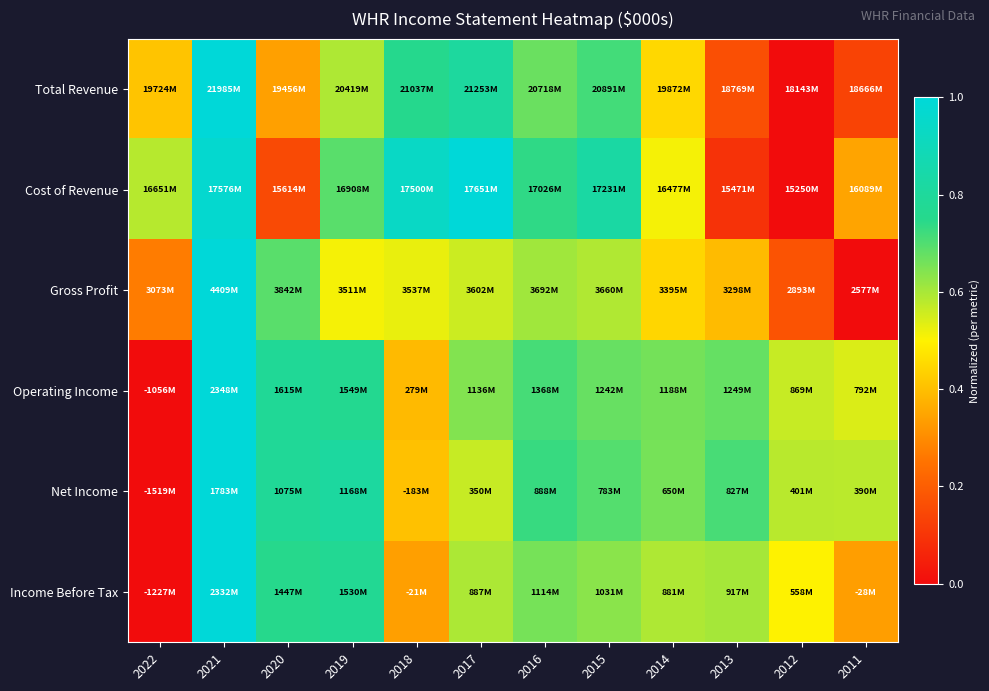

Reading right to left, list all the values displayed in this chart.

Total Revenue: 2011=0.1	2012=0.0	2013=0.2	2014=0.5	2015=0.7	2016=0.7	2017=0.8	2018=0.8	2019=0.6	2020=0.3	2021=1.0	2022=0.4
Cost of Revenue: 2011=0.3	2012=0.0	2013=0.1	2014=0.5	2015=0.8	2016=0.7	2017=1.0	2018=0.9	2019=0.7	2020=0.2	2021=1.0	2022=0.6
Gross Profit: 2011=0.0	2012=0.2	2013=0.4	2014=0.4	2015=0.6	2016=0.6	2017=0.6	2018=0.5	2019=0.5	2020=0.7	2021=1.0	2022=0.3
Operating Income: 2011=0.5	2012=0.6	2013=0.7	2014=0.7	2015=0.7	2016=0.7	2017=0.6	2018=0.4	2019=0.8	2020=0.8	2021=1.0	2022=0.0
Net Income: 2011=0.6	2012=0.6	2013=0.7	2014=0.7	2015=0.7	2016=0.7	2017=0.6	2018=0.4	2019=0.8	2020=0.8	2021=1.0	2022=0.0
Income Before Tax: 2011=0.3	2012=0.5	2013=0.6	2014=0.6	2015=0.6	2016=0.7	2017=0.6	2018=0.3	2019=0.8	2020=0.8	2021=1.0	2022=0.0